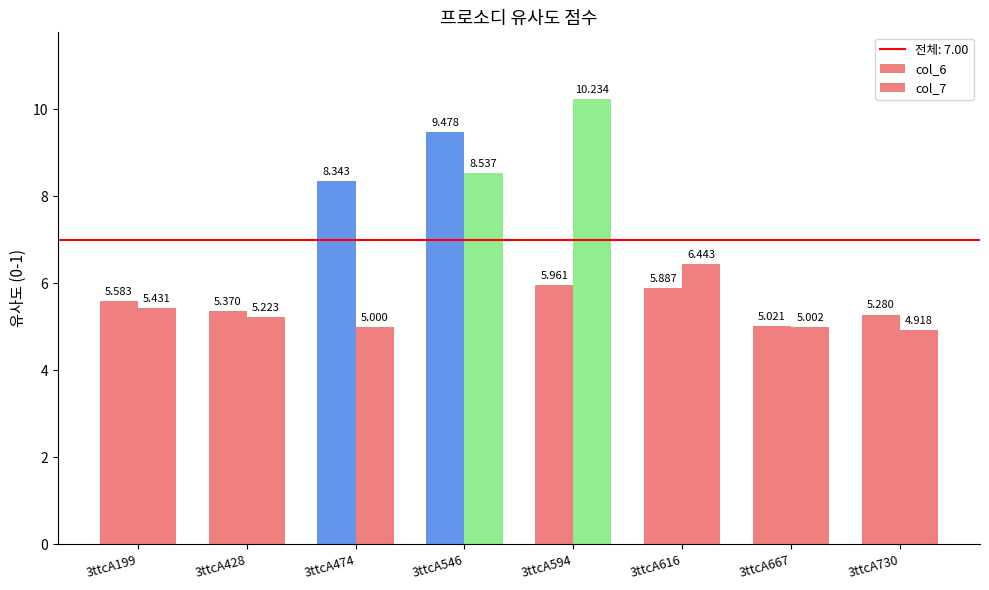

Does the chart contain stacked bars?

No